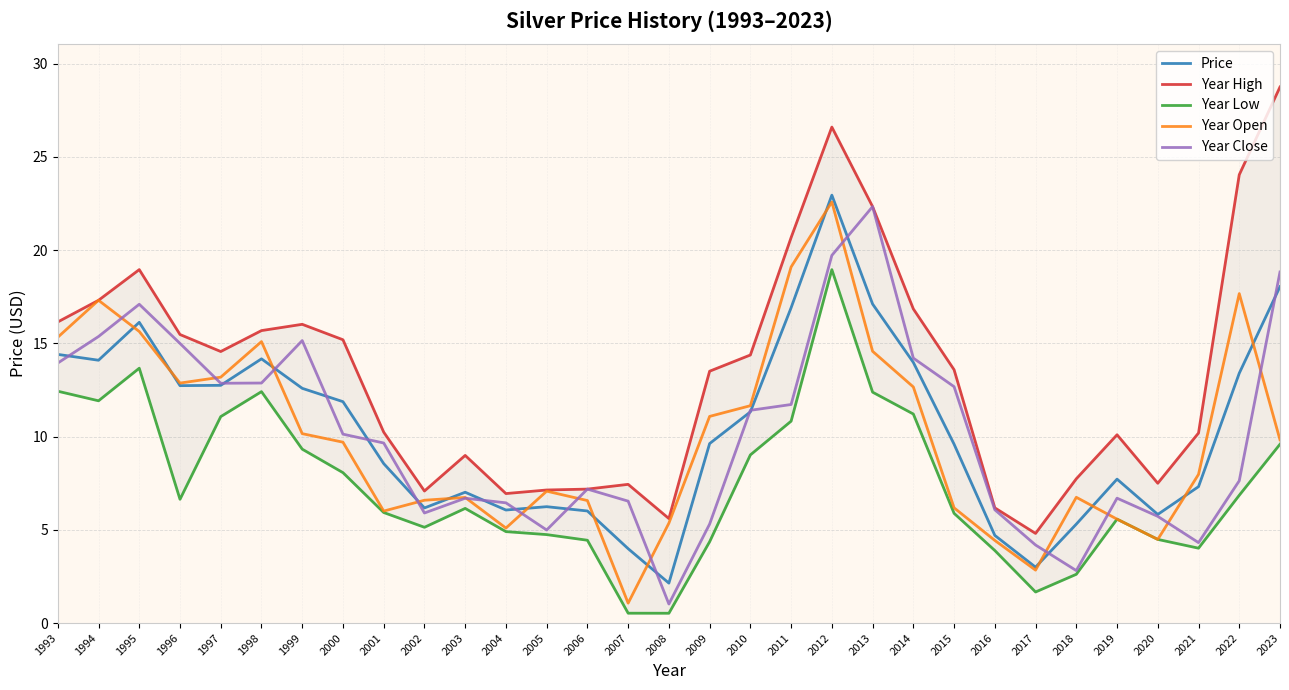

How many times do Year Close and Price cross each other?

15